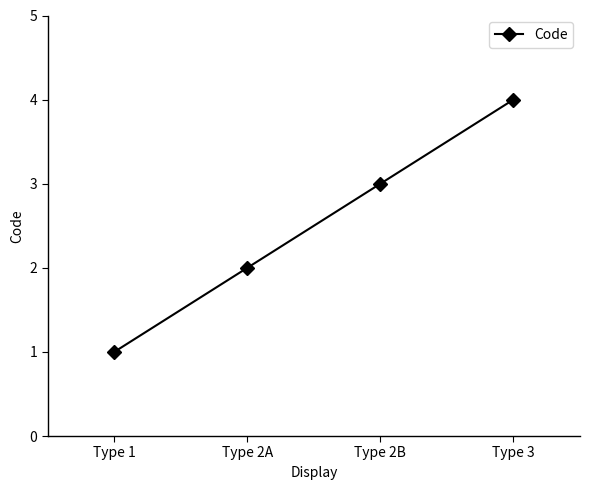

Reading left to right, extract all data points from this chart.

Type 1=1	Type 2A=2	Type 2B=3	Type 3=4